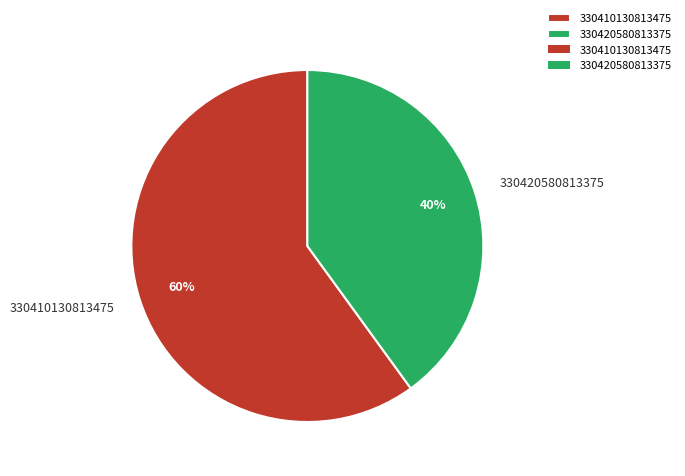

What percentage is the 330410130813475 slice, to the nearest percent?

60%